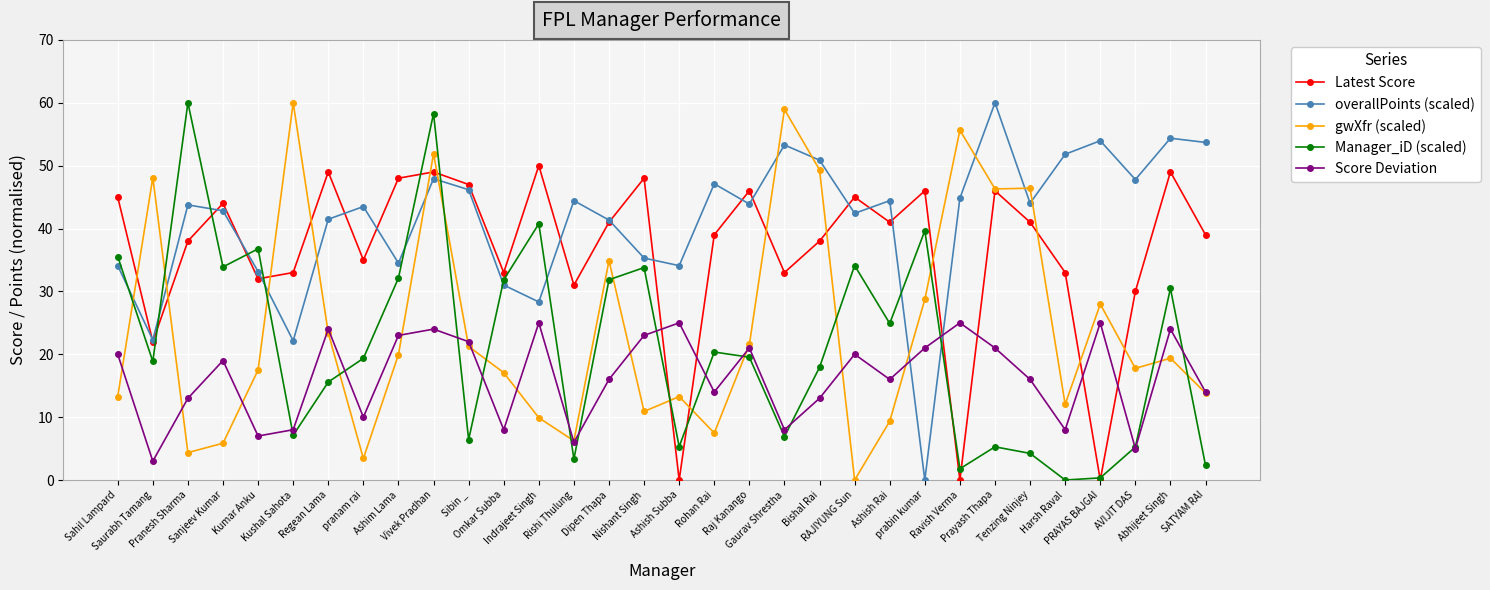

What is the value of the Latest Score point at the 32nd from the left?

39.0